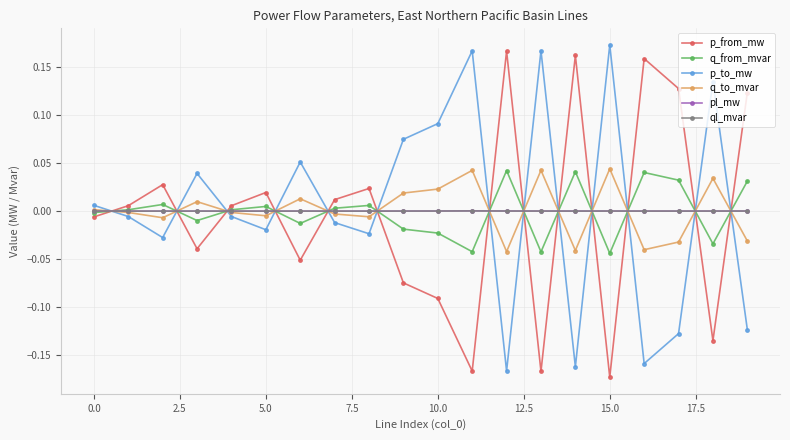

Does the chart display data point markers on the line(s)?

Yes